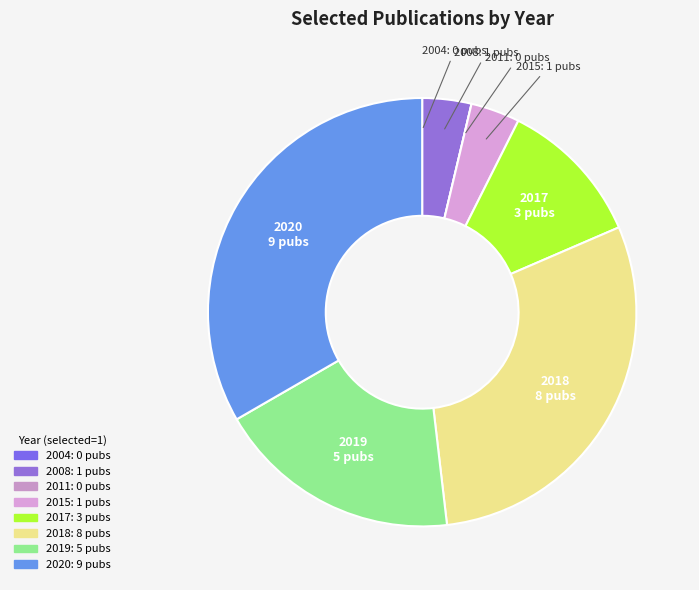

Is it true that 2019 is 32% of the pie?

False